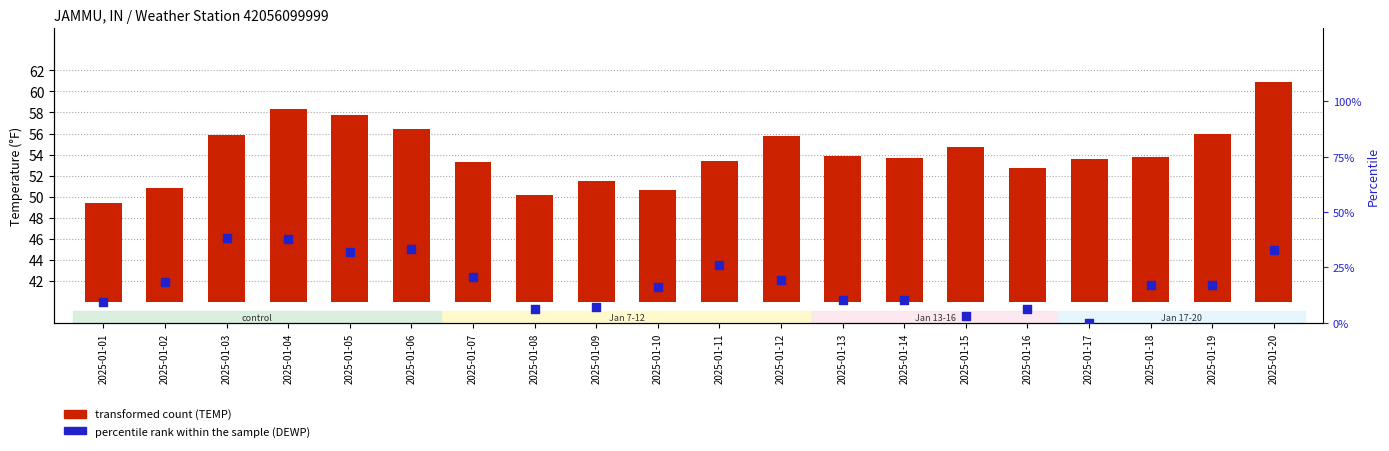

Which series contains the lowest Y value?

percentile rank within the sample (DEWP)